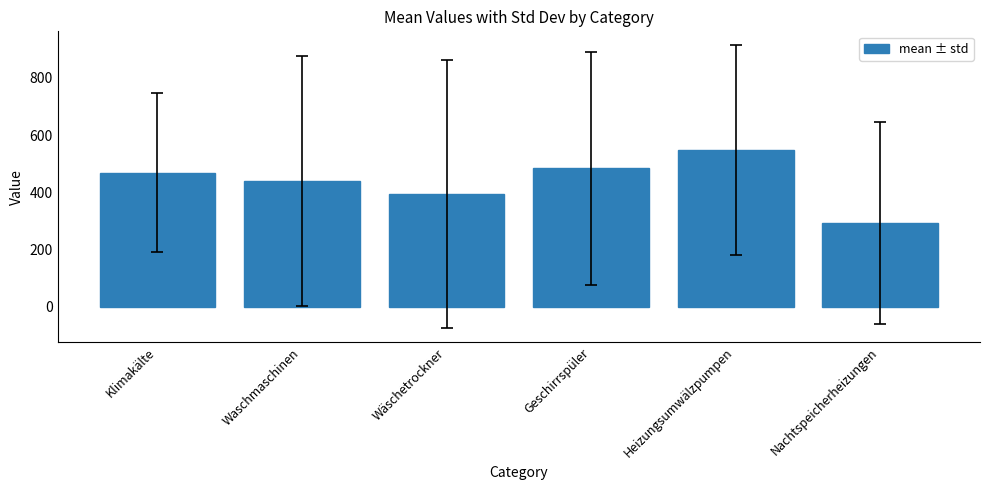

List the labels in order of value, largest first.

Heizungsumwälzpumpen, Geschirrspüler, Klimakälte, Waschmaschinen, Wäschetrockner, Nachtspeicherheizungen